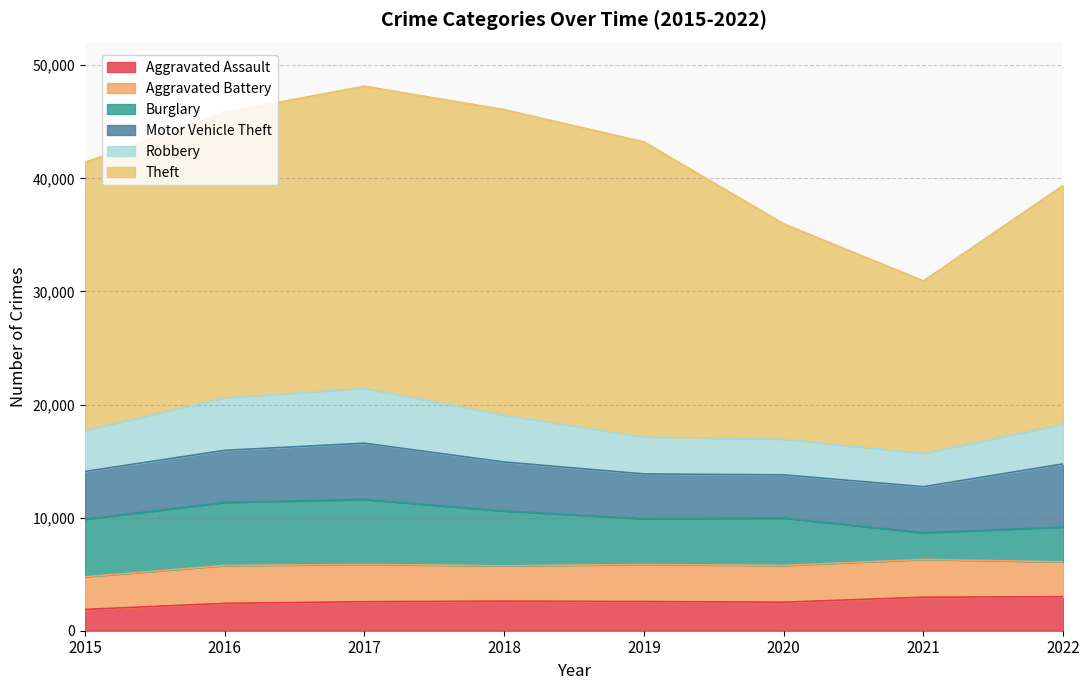

How many intersections are there between Burglary and Aggravated Assault?

2